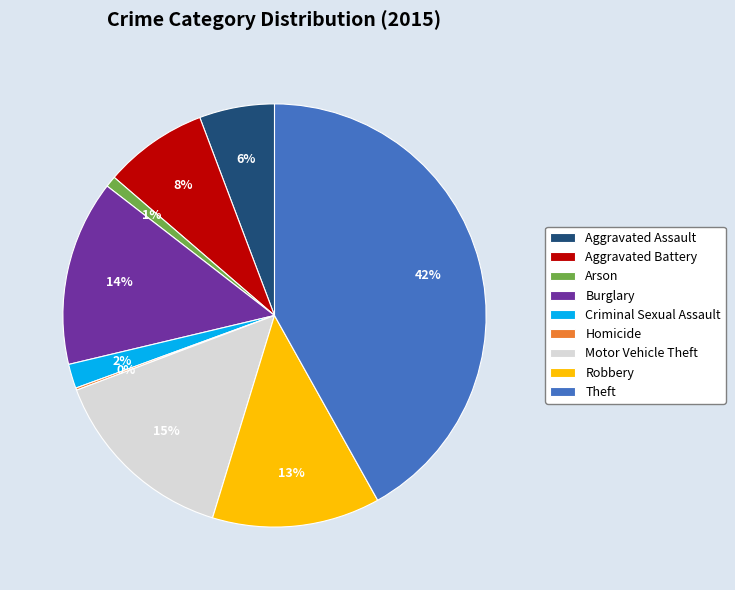

Is there a majority slice in this chart?

No